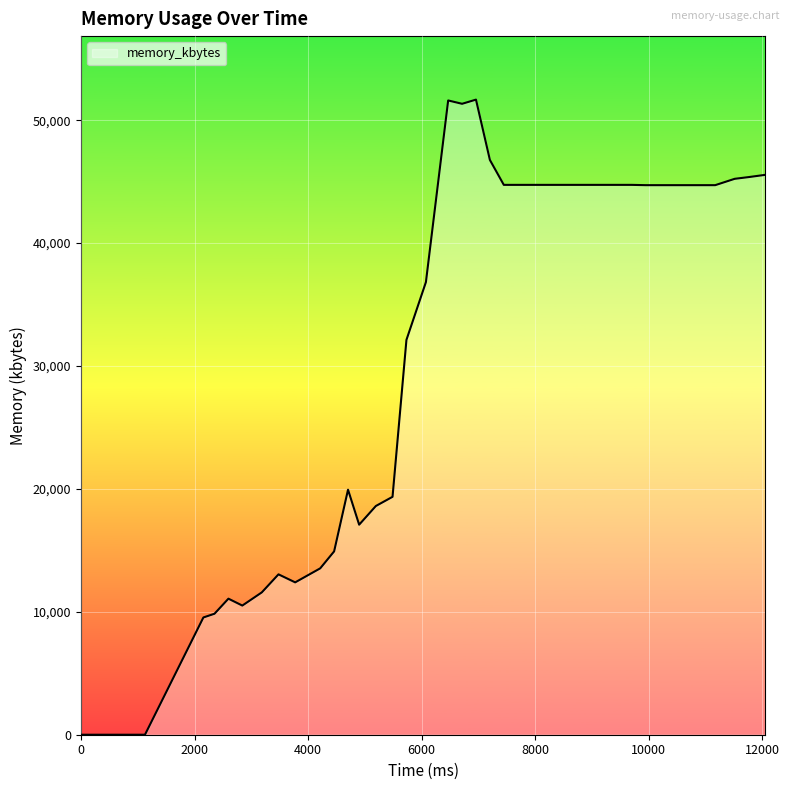

What is the maximum value shown in the chart?

51672